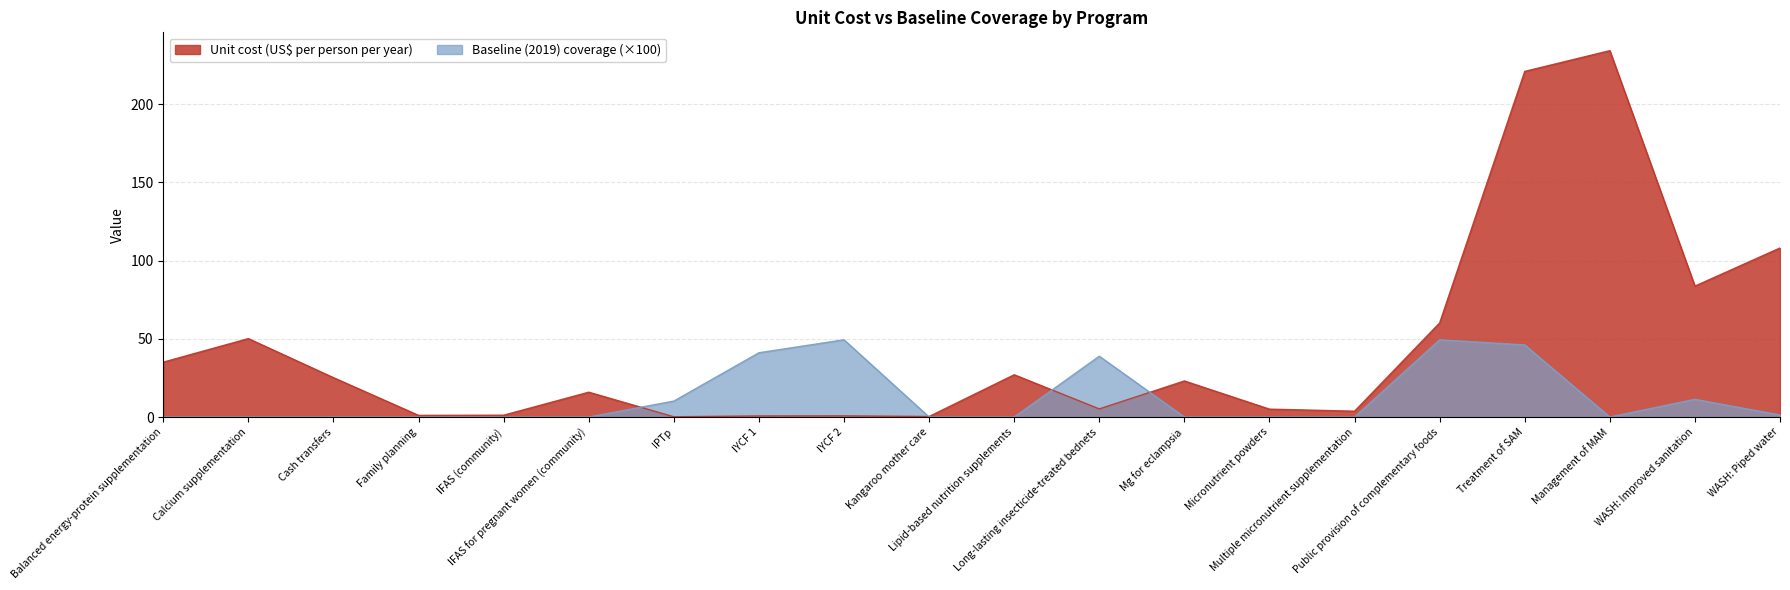

How many interior local peaks does the Baseline (2019) coverage series have?

4